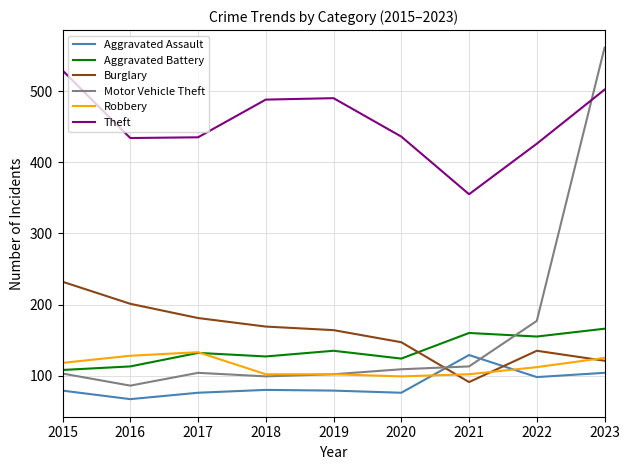

Where is the first local minimum for Motor Vehicle Theft?

2016